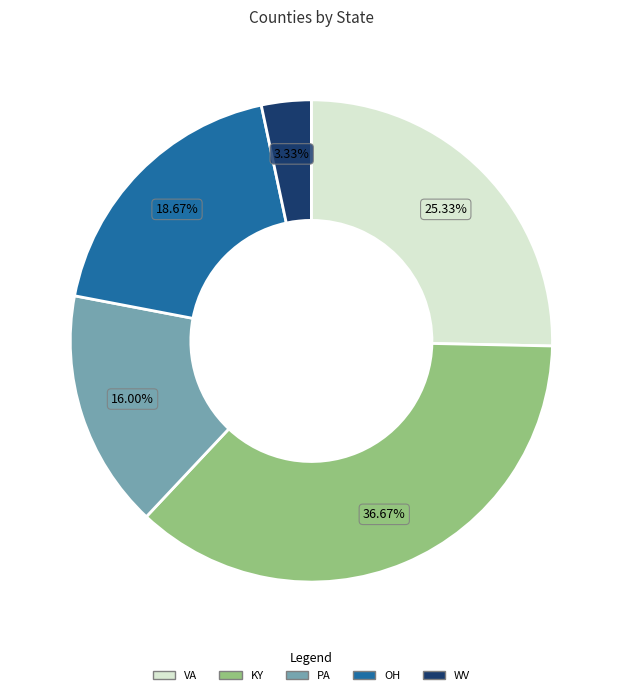

To the nearest percent, what is the difference between the largest and smallest slice percentages?

33%